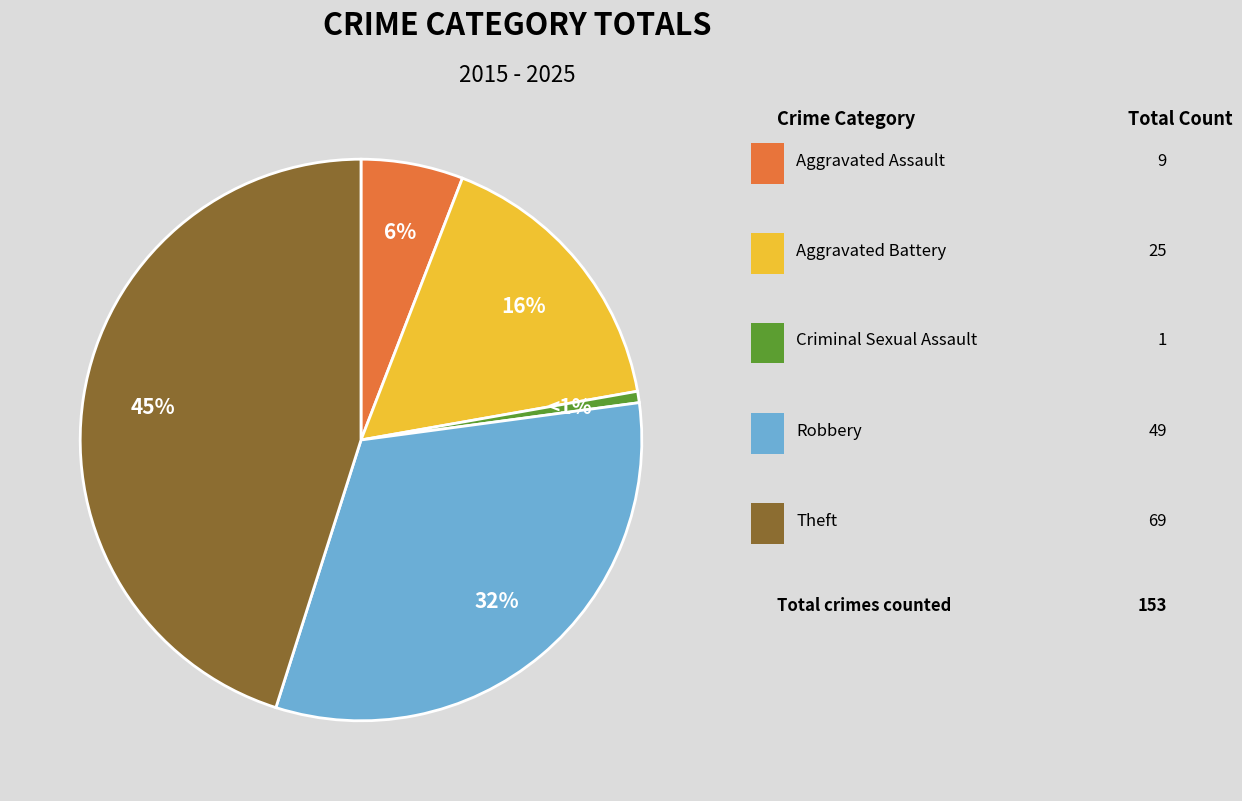

To the nearest percent, what is the difference between the largest and smallest slice percentages?

44%